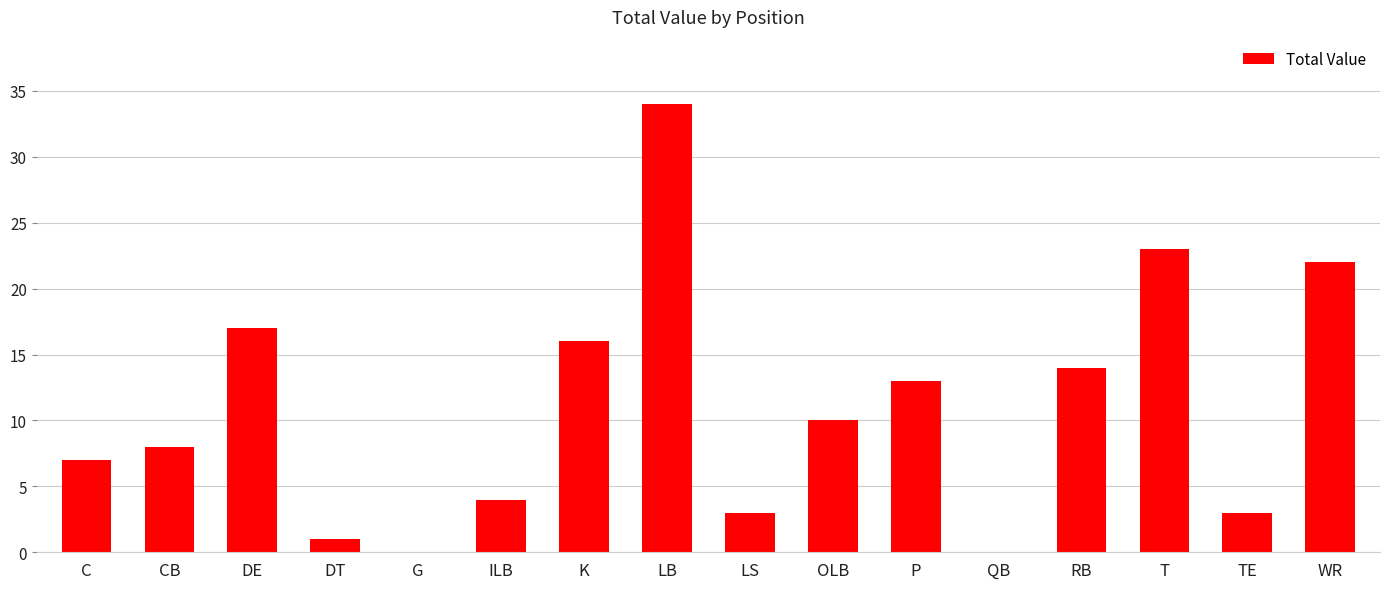

The value at OLB is 10. True or false?

True